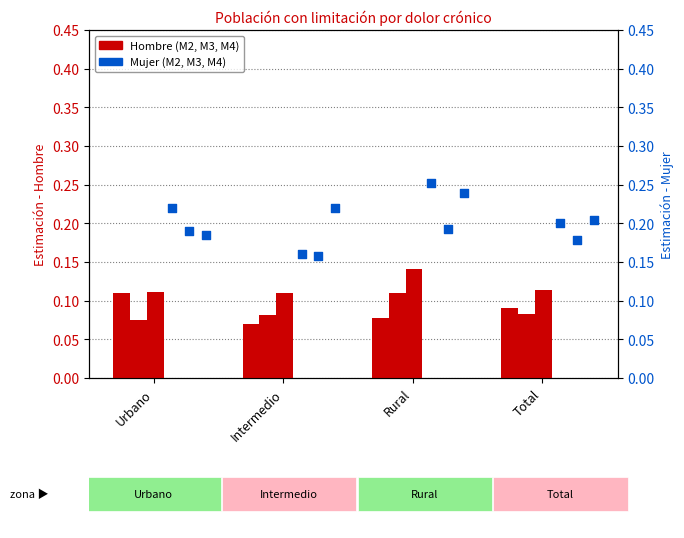

At how many categories does at least one series exceed 0?

4